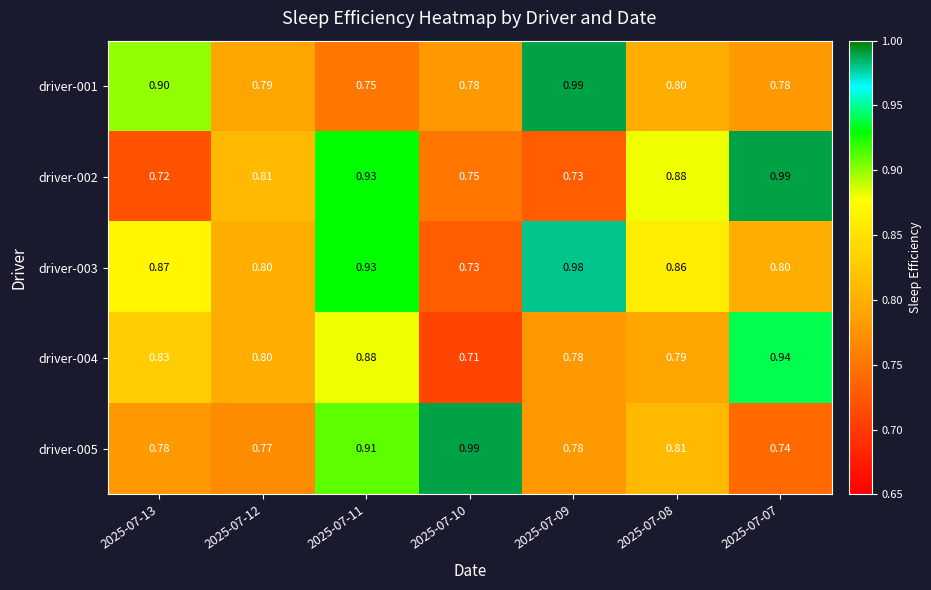

Is the value of driver-004 at 2025-07-08 greater than the value of driver-001 at 2025-07-09?

No